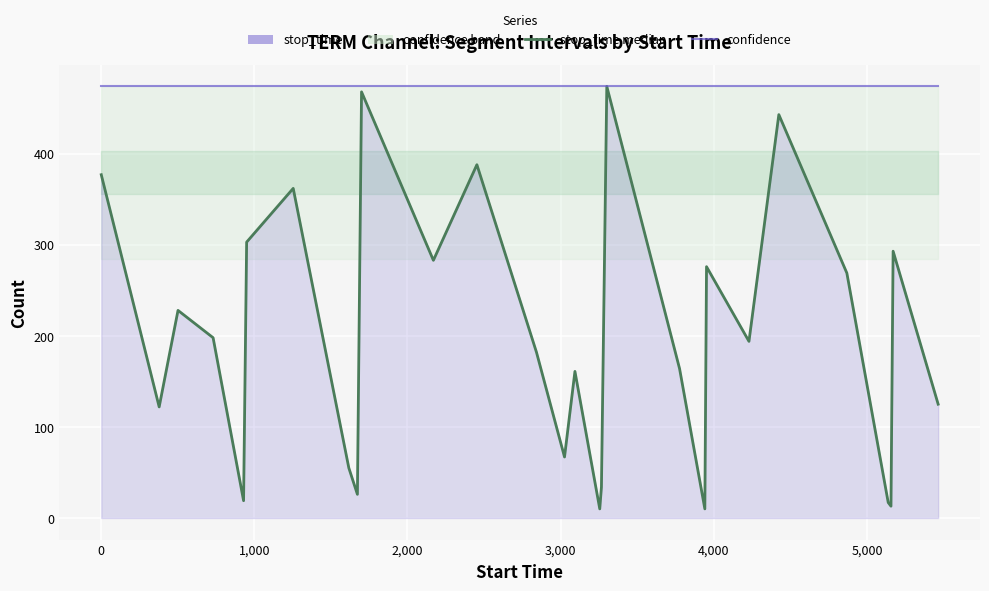

How many lines are shown in the chart?

2